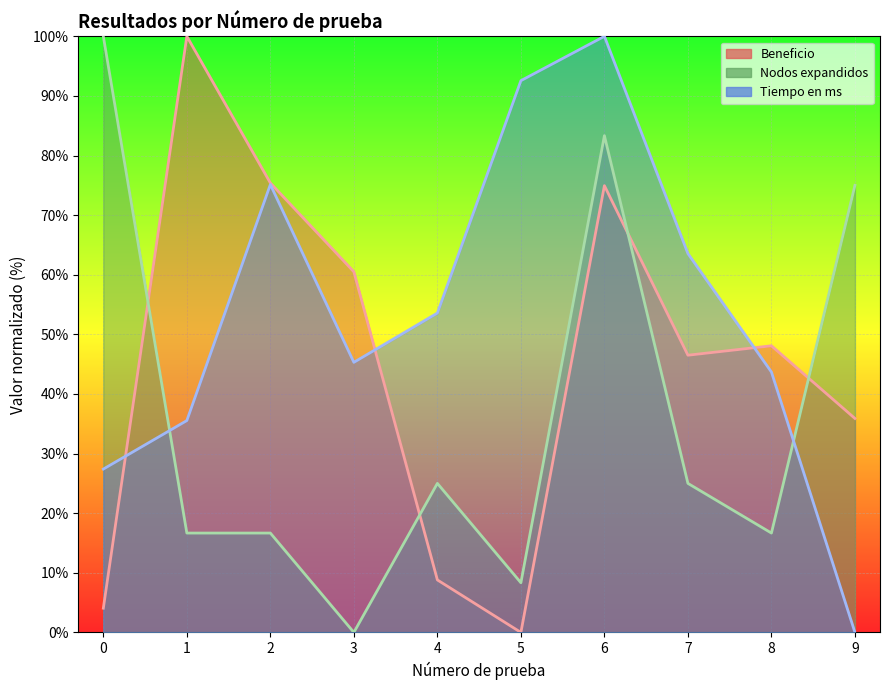

What is the value of the Beneficio point at the 3rd from the left?

75.4